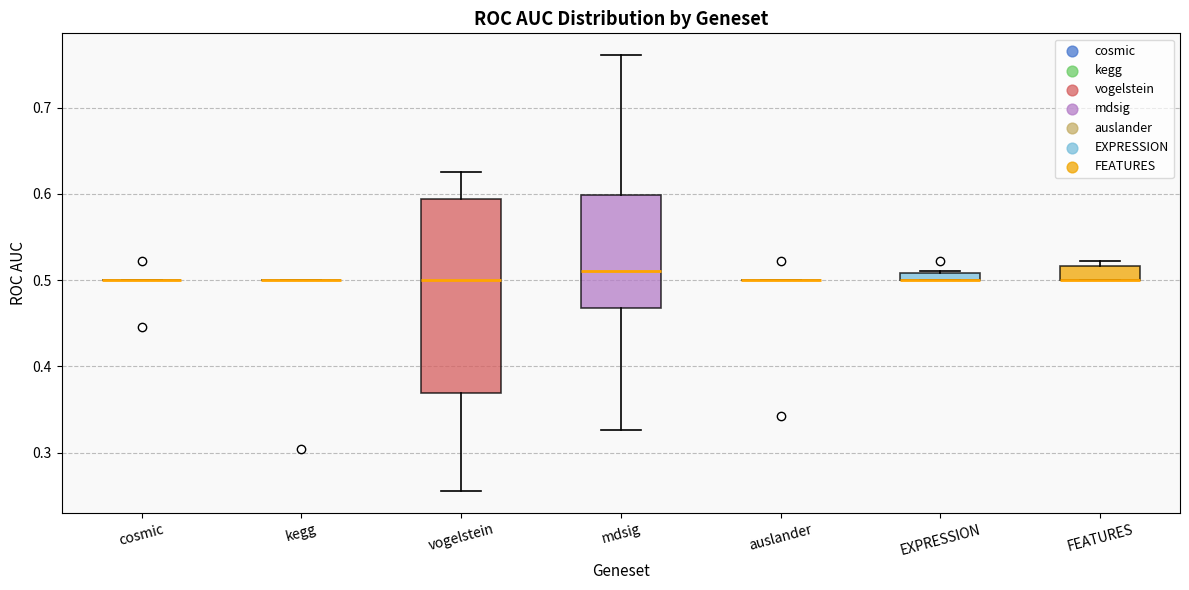

Which box is the tallest, from its lower edge to its upper edge?

vogelstein